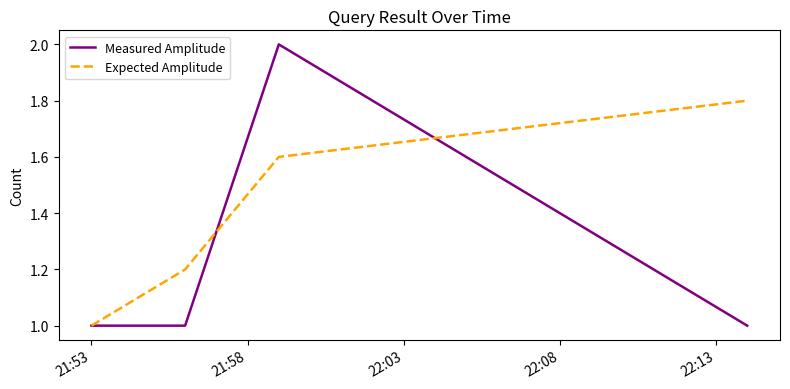

List the series in order of their peak value, highest first.

Measured Amplitude, Expected Amplitude